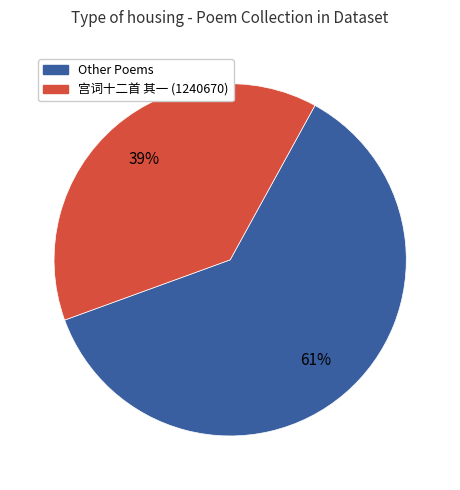

Is there any slice that represents more than half of the pie?

Yes